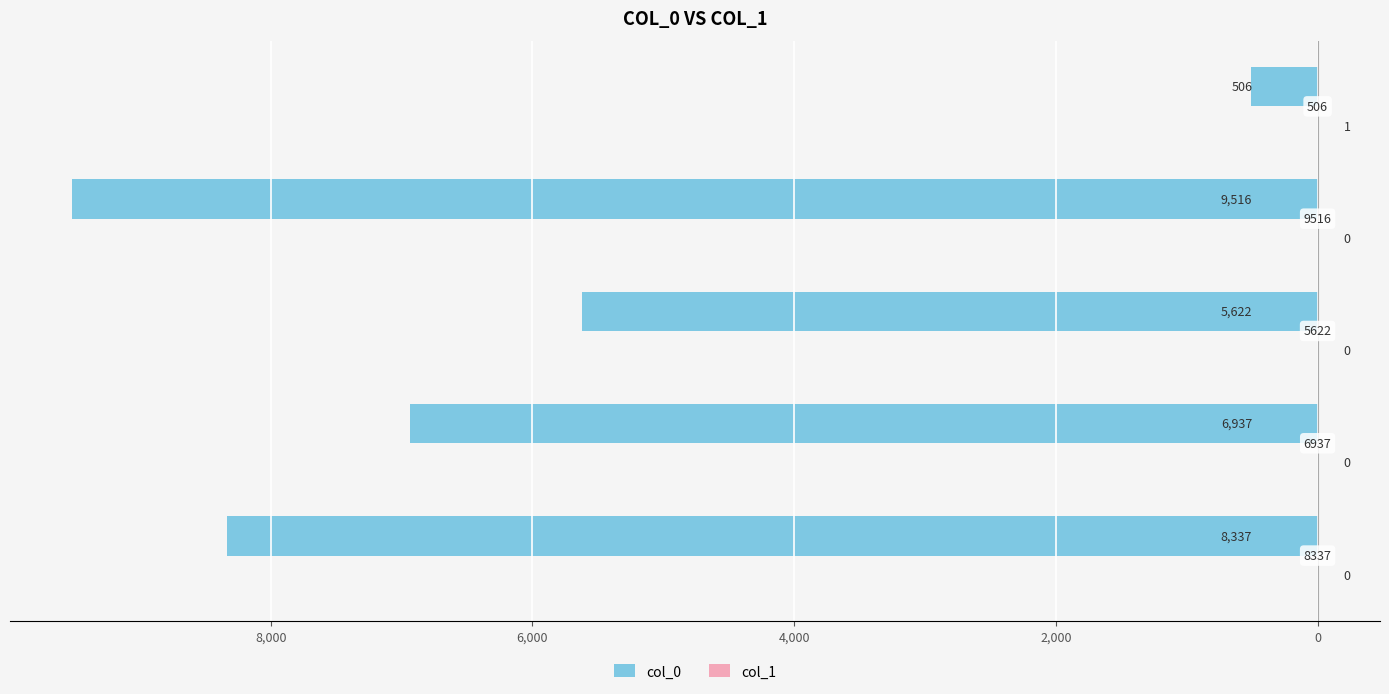

Reading left to right, transcribe all the data shown in this chart.

col_0: -8337	-6937	-5622	-9516	-506
col_1: 0	0	0	0	1